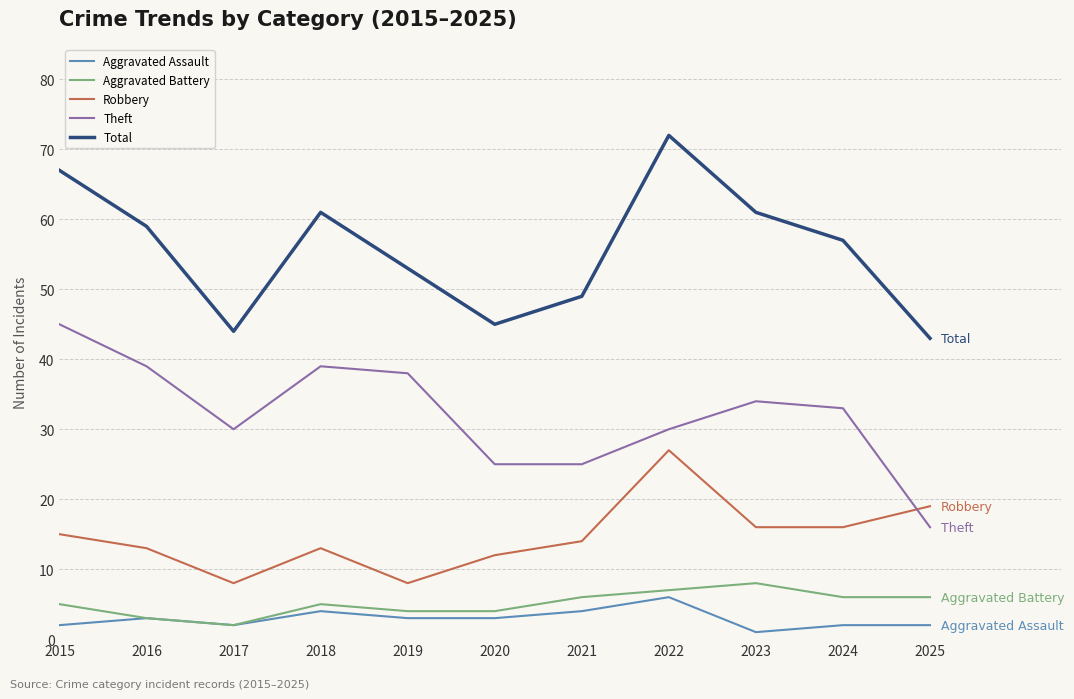

Is the value of Theft at 2017 greater than the value of Aggravated Battery at 2024?

Yes